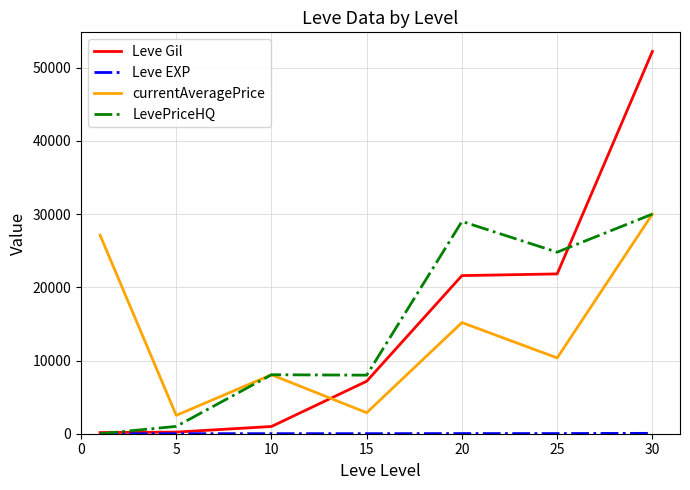

Which series ends up on top after the final intersection of currentAveragePrice and Leve Gil?

Leve Gil